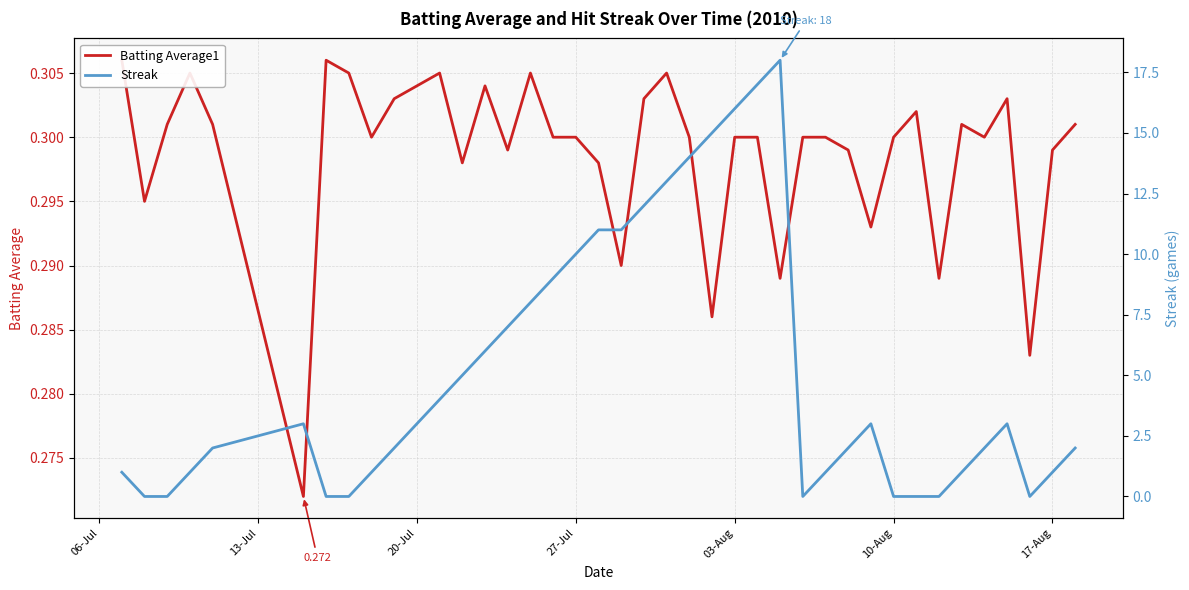

How many interior local peaks does the Streak series have?

4